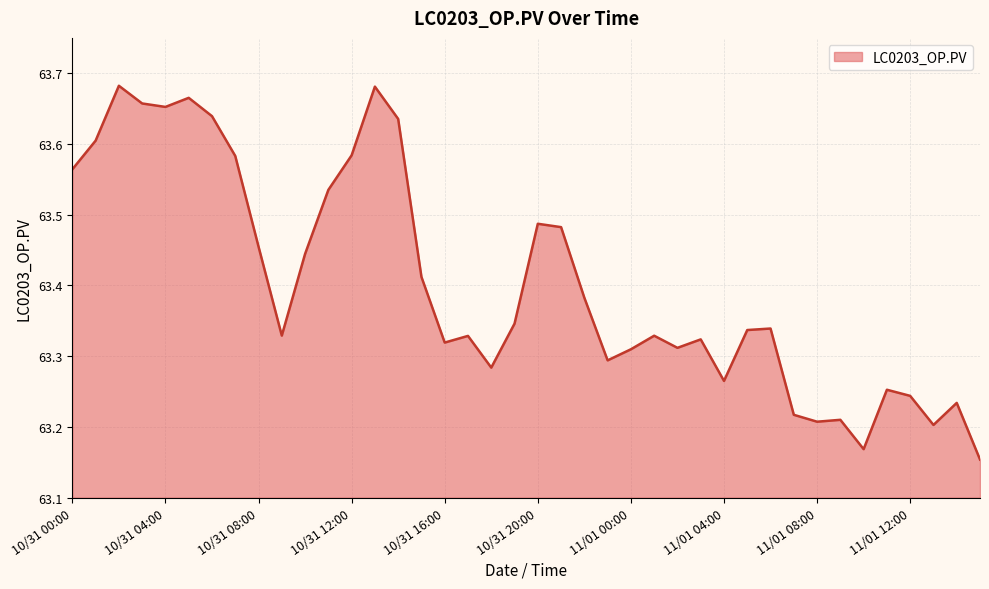

Count the number of categories in the chart.

40